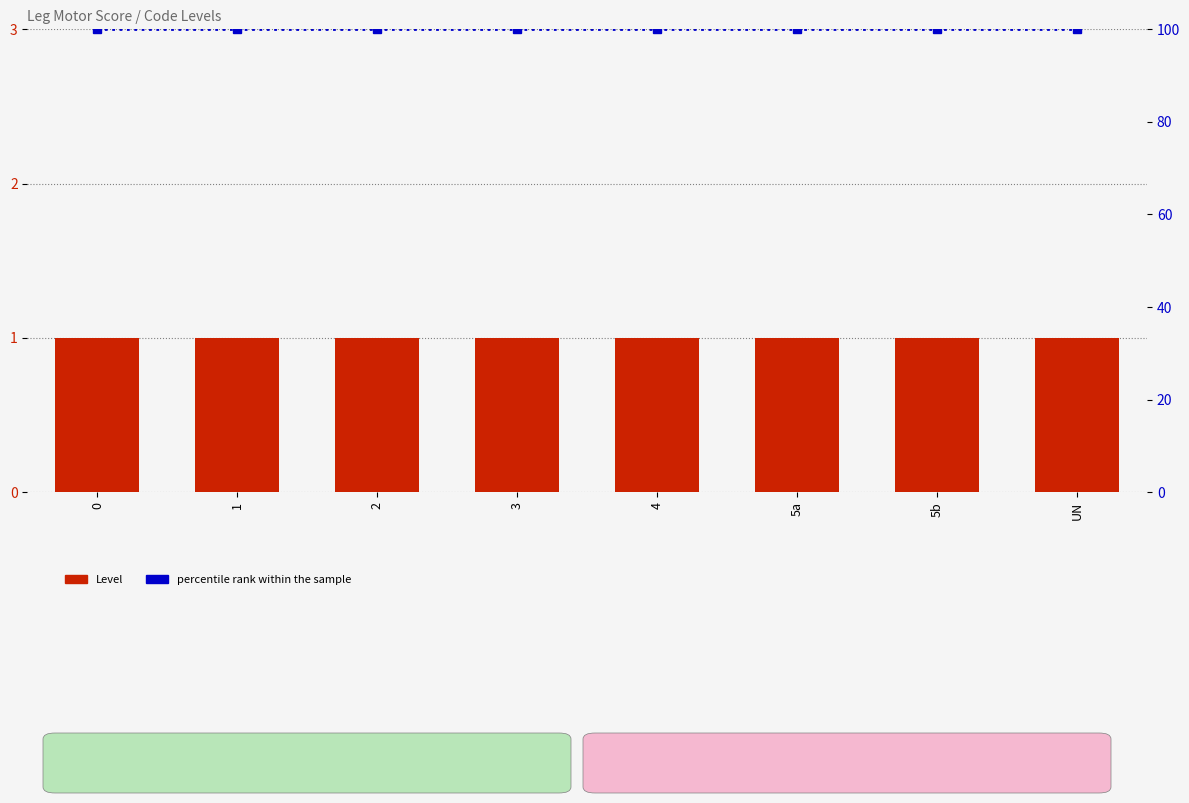

What is the sum of the percentile rank within the sample values at 4 and 0?

200